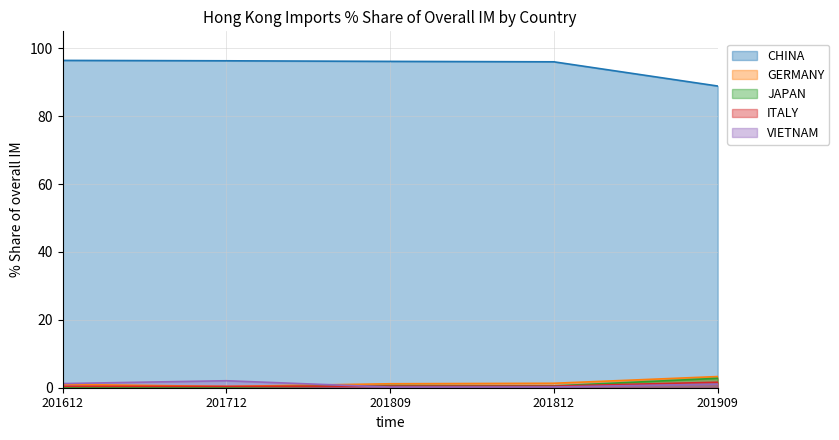

What is the greatest value displayed?

96.4